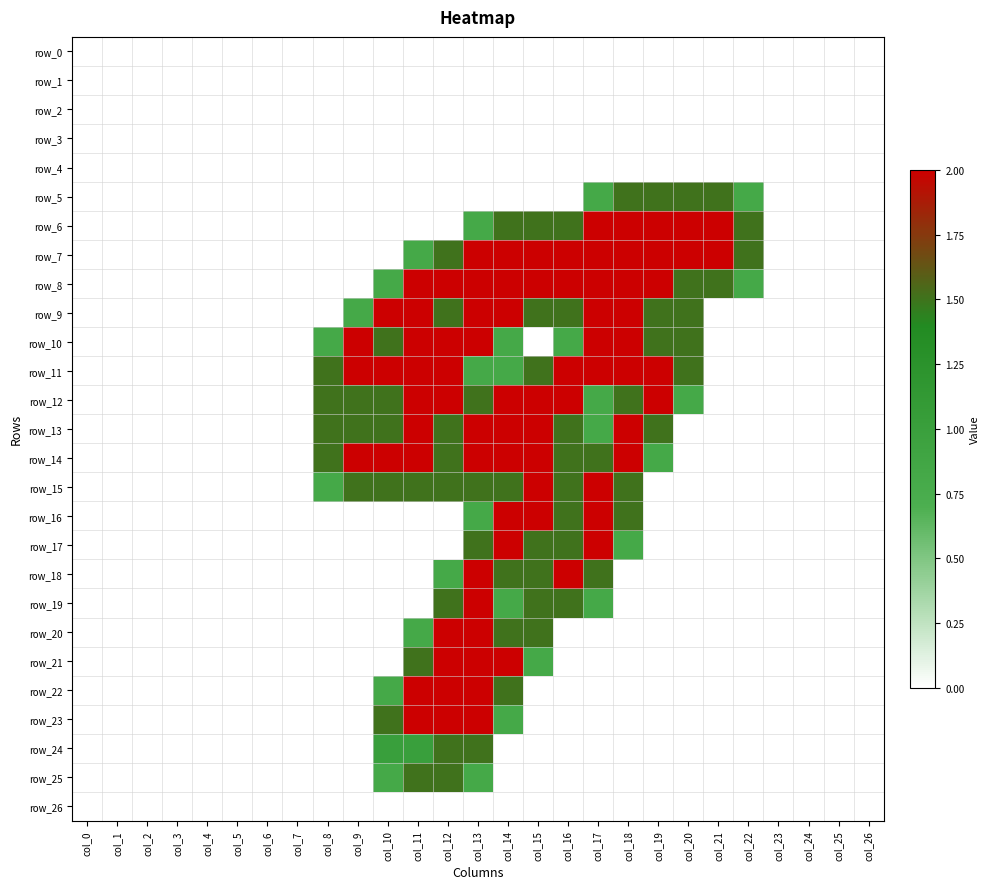

The value of row_15 at col_14 is 0.4. True or false?

False